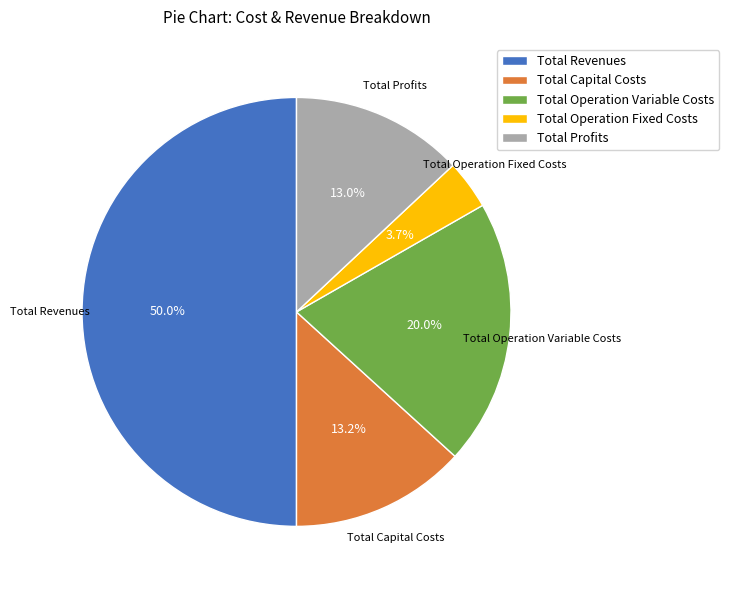

Which slice is the smallest?

Total Operation Fixed Costs